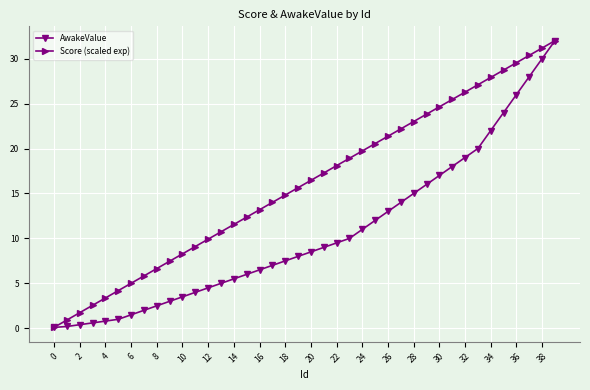

Which series has the largest total across all categories?

Score (scaled exp)